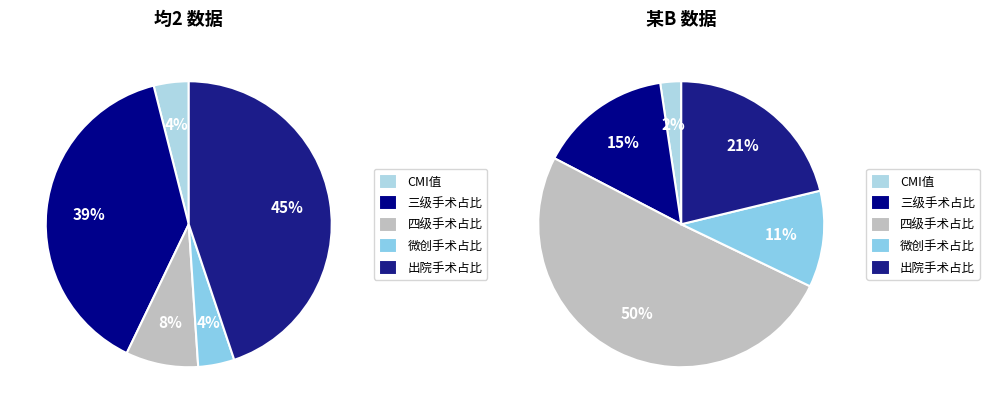

Does any single category account for the majority?

No